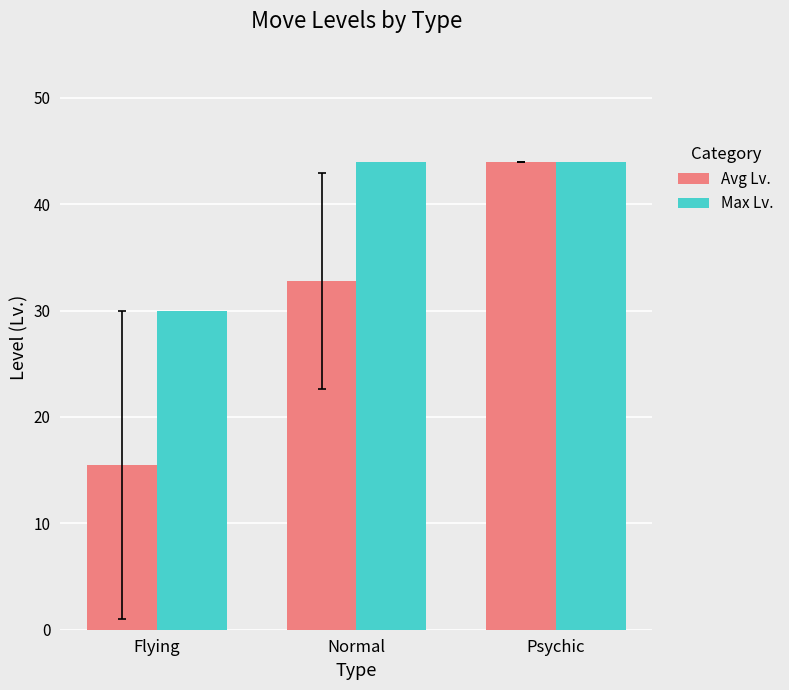

Reading left to right, transcribe all the data shown in this chart.

Avg Lv.: 15.5	32.8	44.0
Max Lv.: 30.0	44.0	44.0